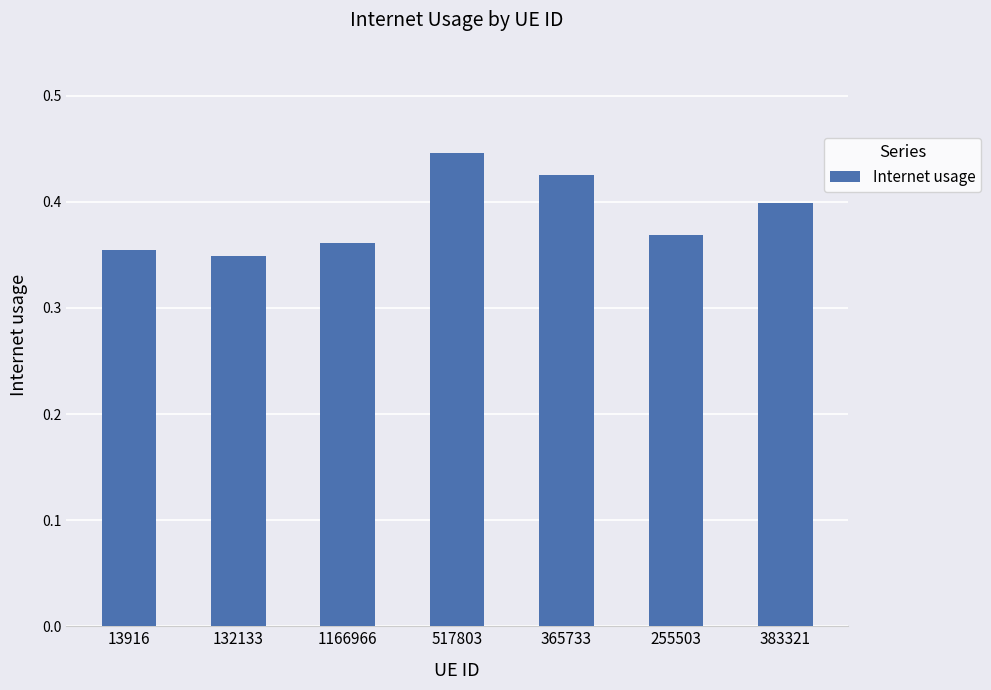

What is the label of the 2nd bar from the right?

255503